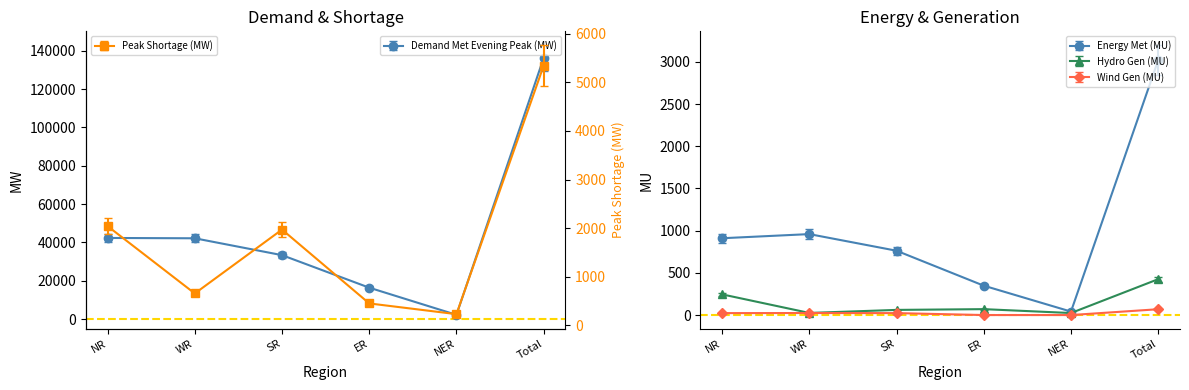

What is the spread (max minus min) of values at ER?

15542.0